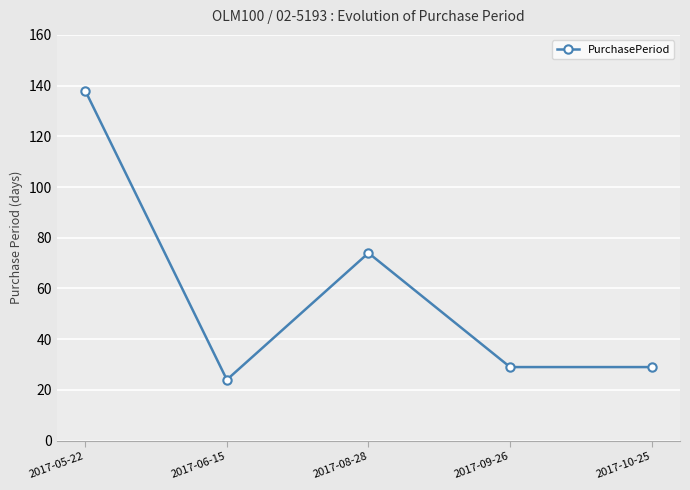

Reading left to right, transcribe all the data shown in this chart.

138	24	74	29	29